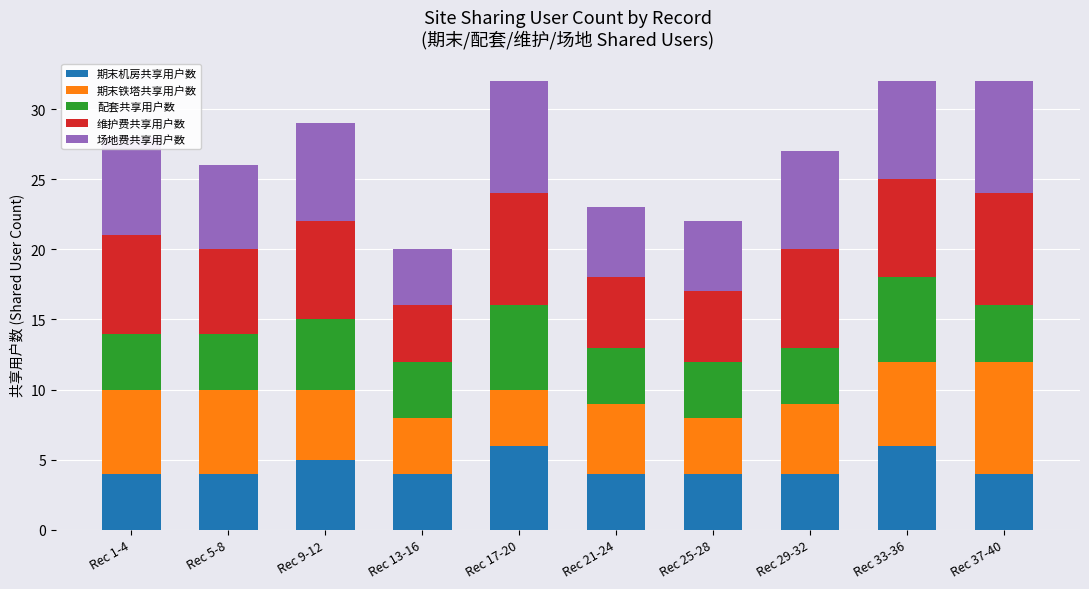

What is the sum of the 期末机房共享用户数 values at Rec 33-36 and Rec 21-24?

10